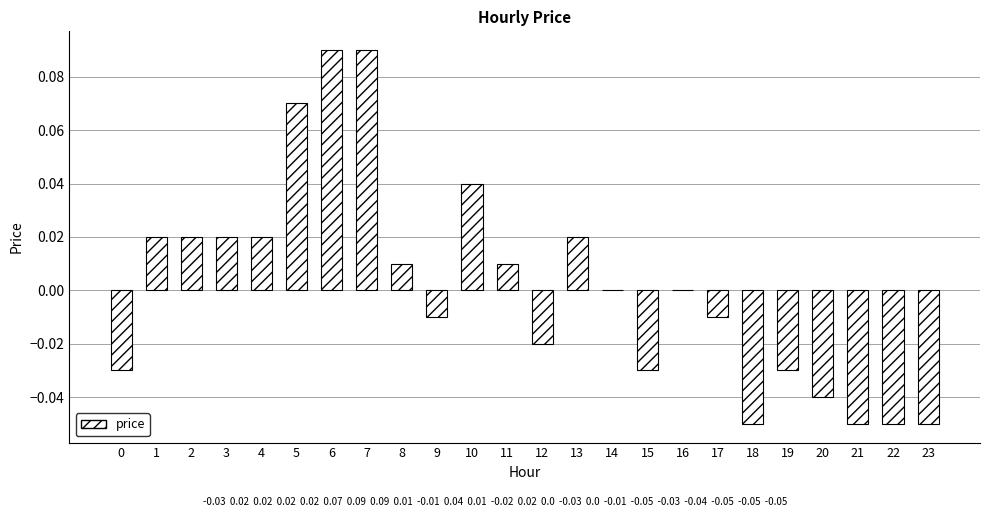

How many categories are shown in the chart?

24